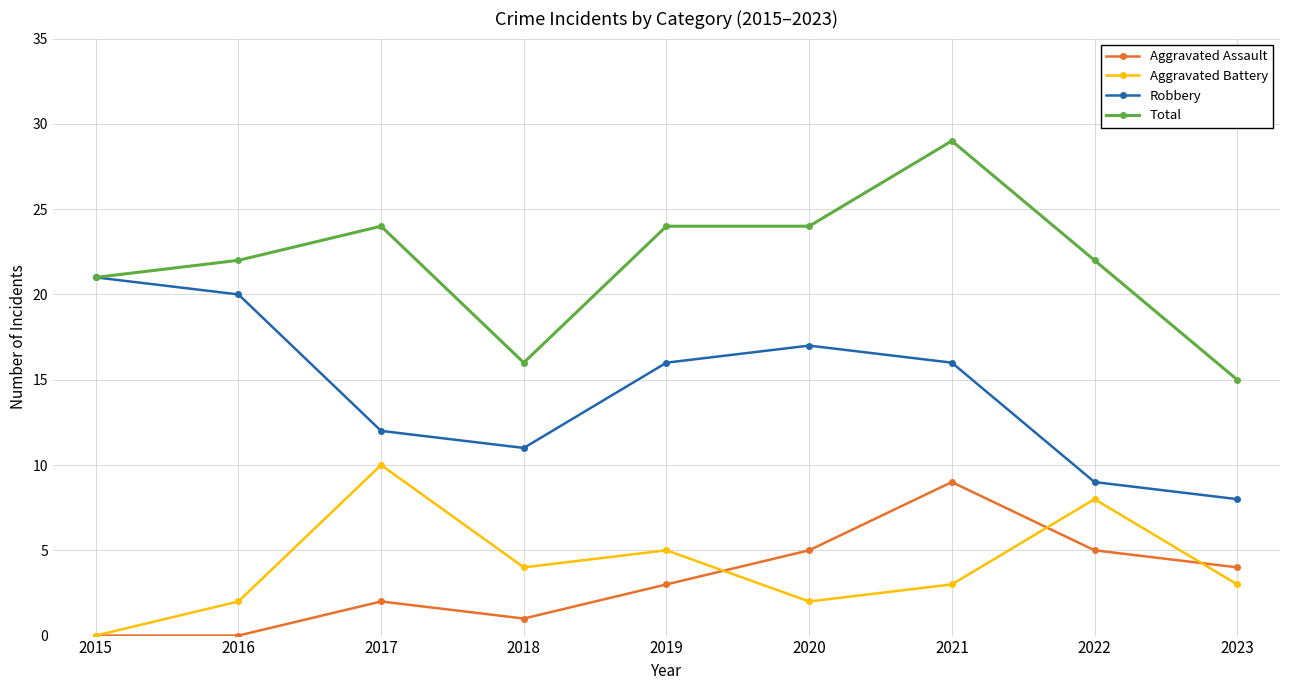

True or false: Aggravated Battery has more than 1 points higher than both neighbors.

True